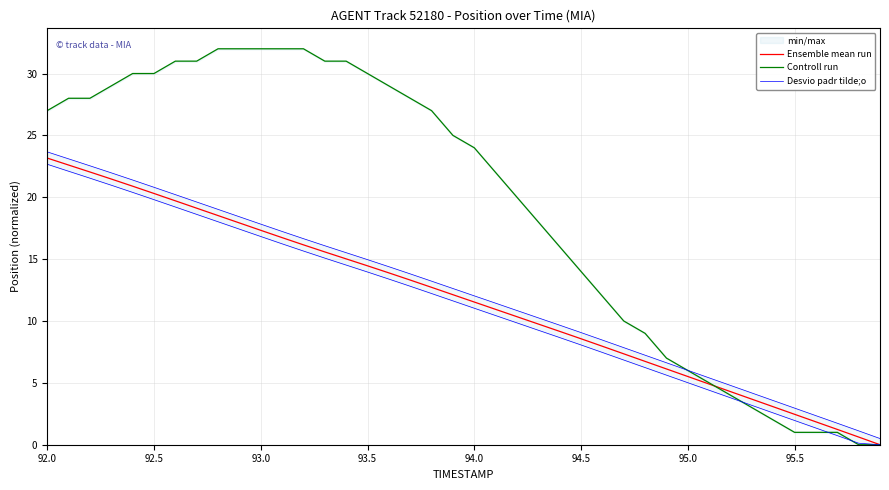

How many values in the Ensemble mean run series are below 12?

20